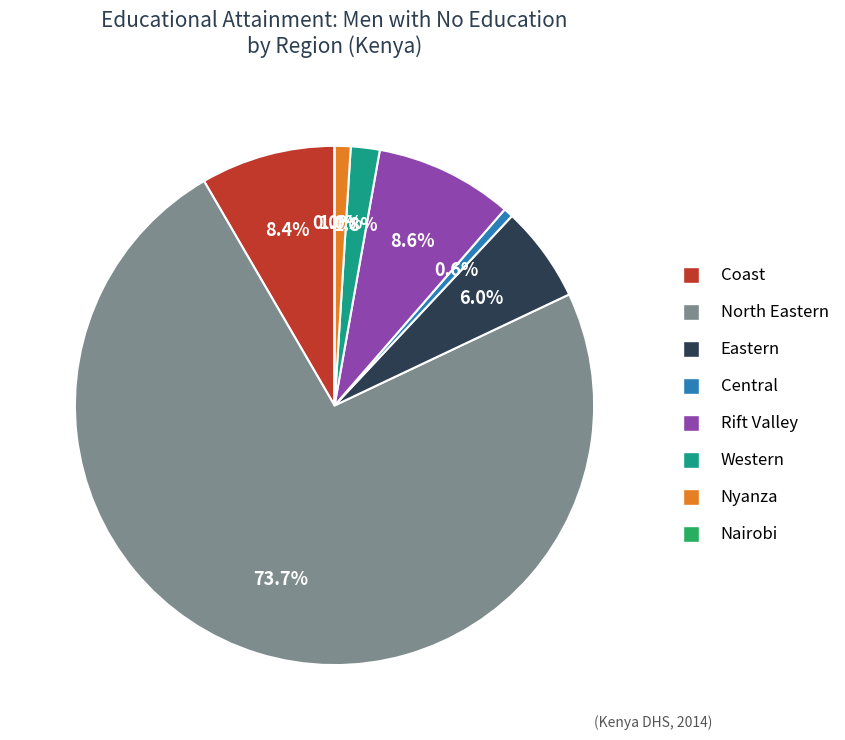

What is the largest slice in the pie chart?

North Eastern